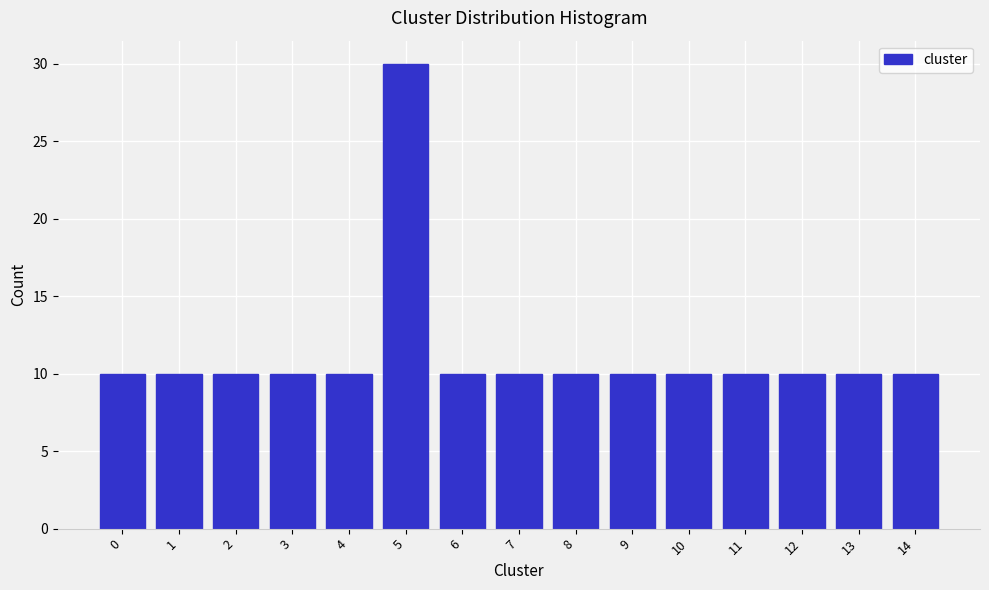

Reading left to right, transcribe all the data shown in this chart.

10	10	10	10	10	30	10	10	10	10	10	10	10	10	10